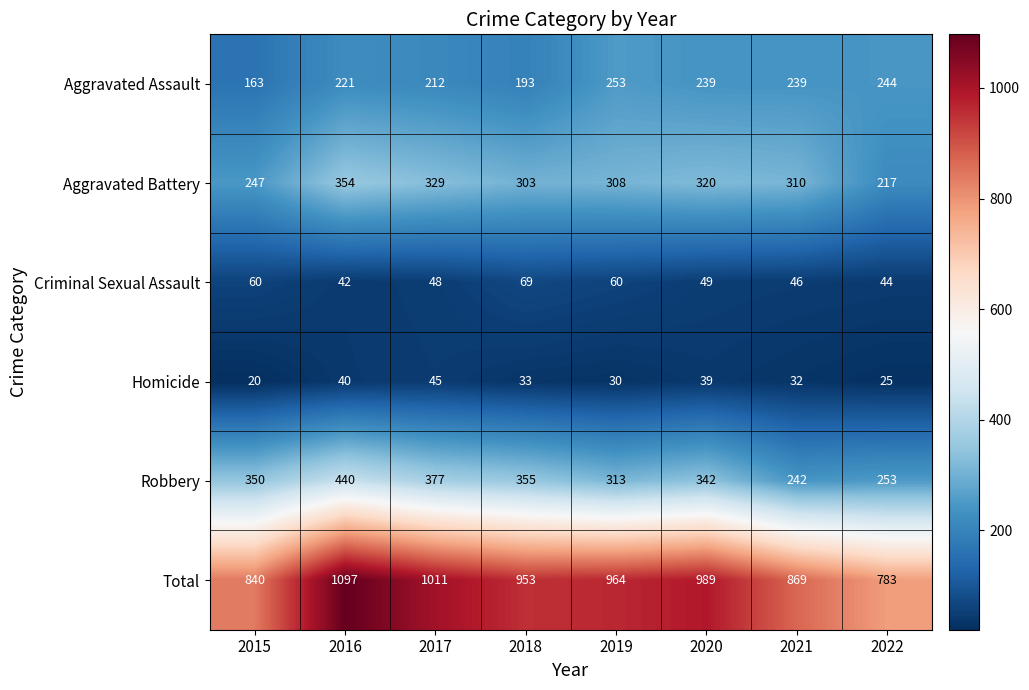

What is the sum of the Criminal Sexual Assault values at 2021 and 2015?

106